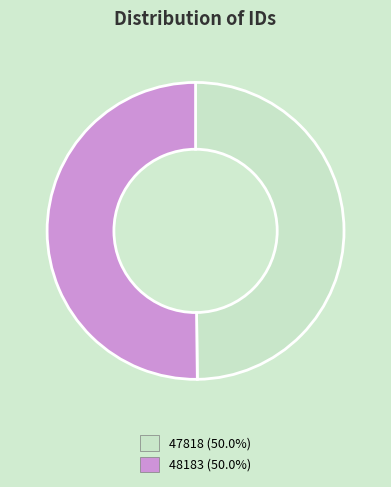

Approximately how many times larger is the value at 47818 compared to 48183?

1.0